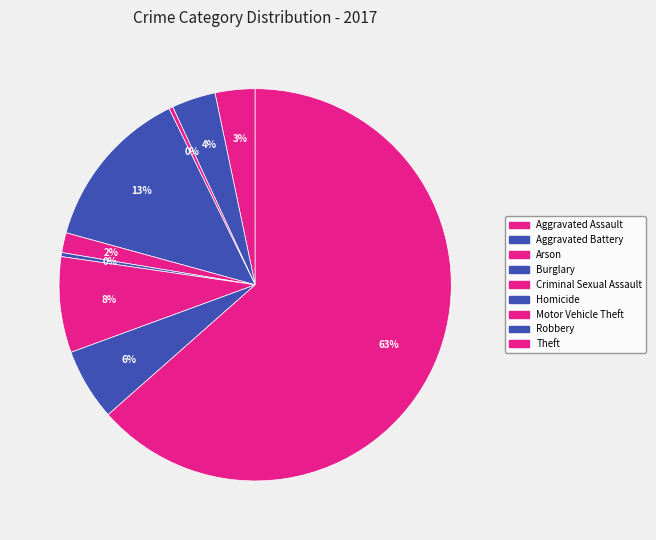

To the nearest percent, what is the difference between the largest and smallest slice percentages?

63%